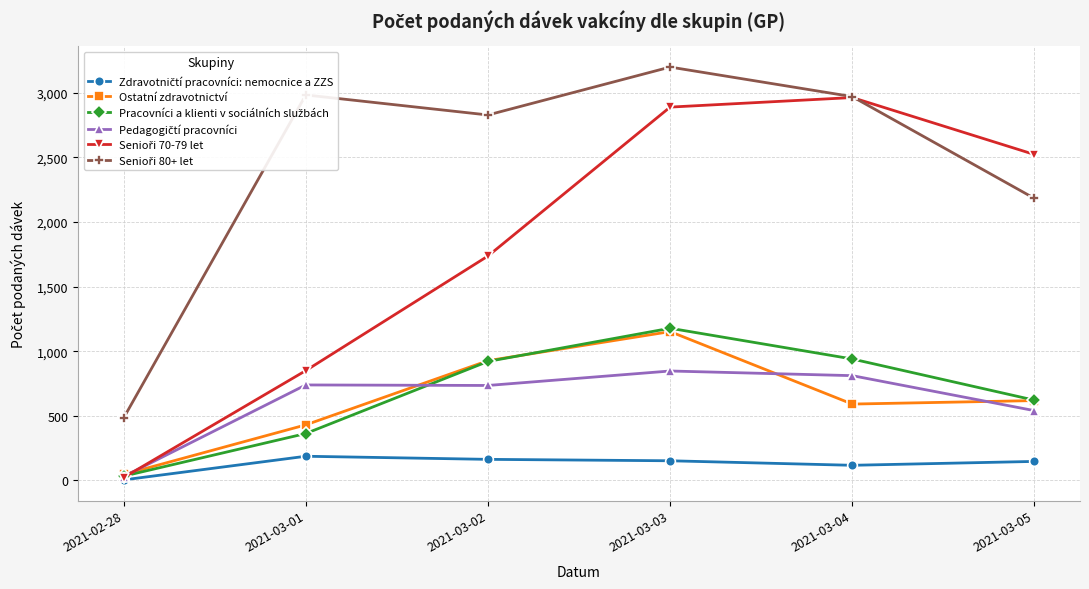

At how many categories does at least one series exceed 1275?

5